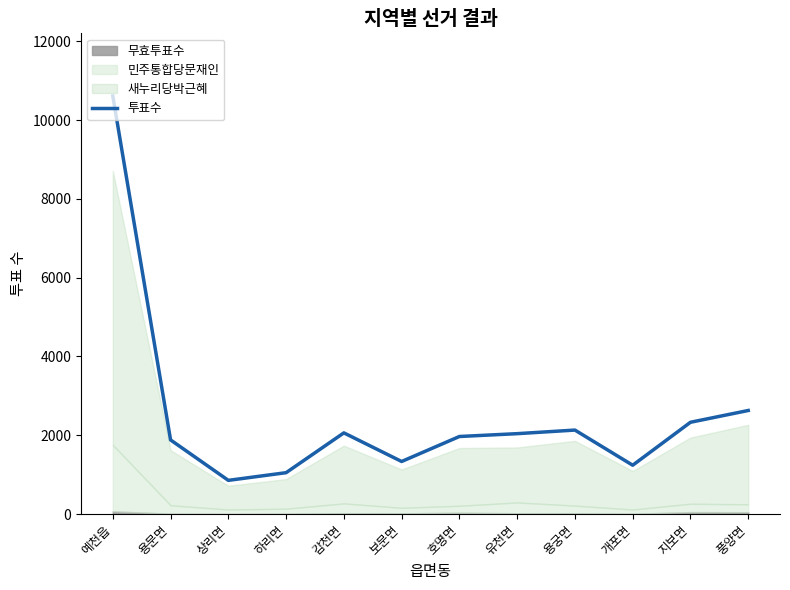

Does the chart have visible grid lines?

No